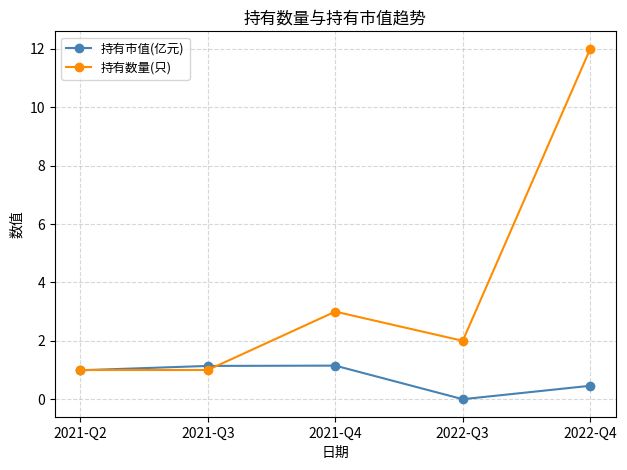

How many lines are shown in the chart?

2